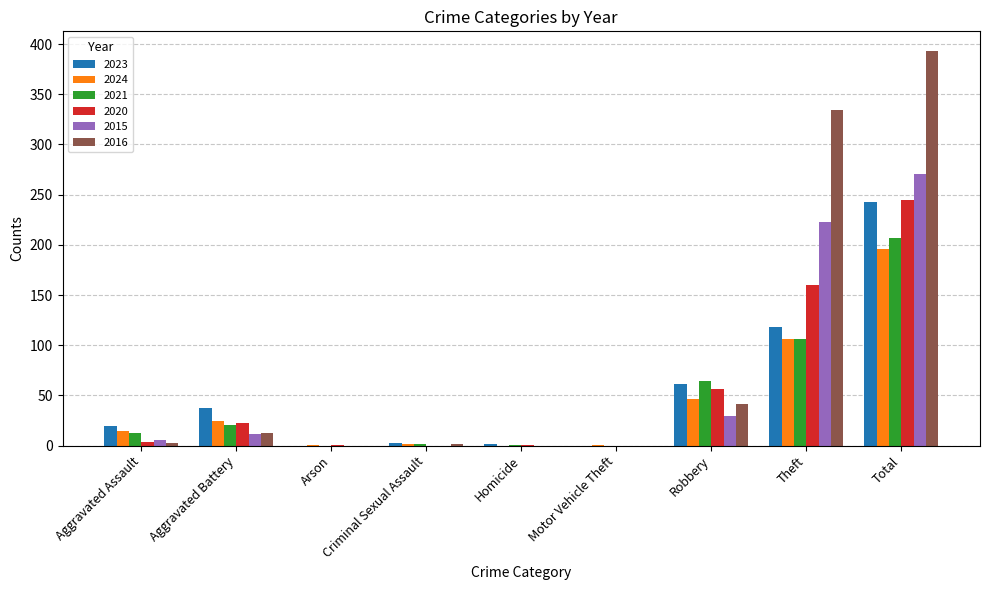

Count the number of data series in this chart.

6